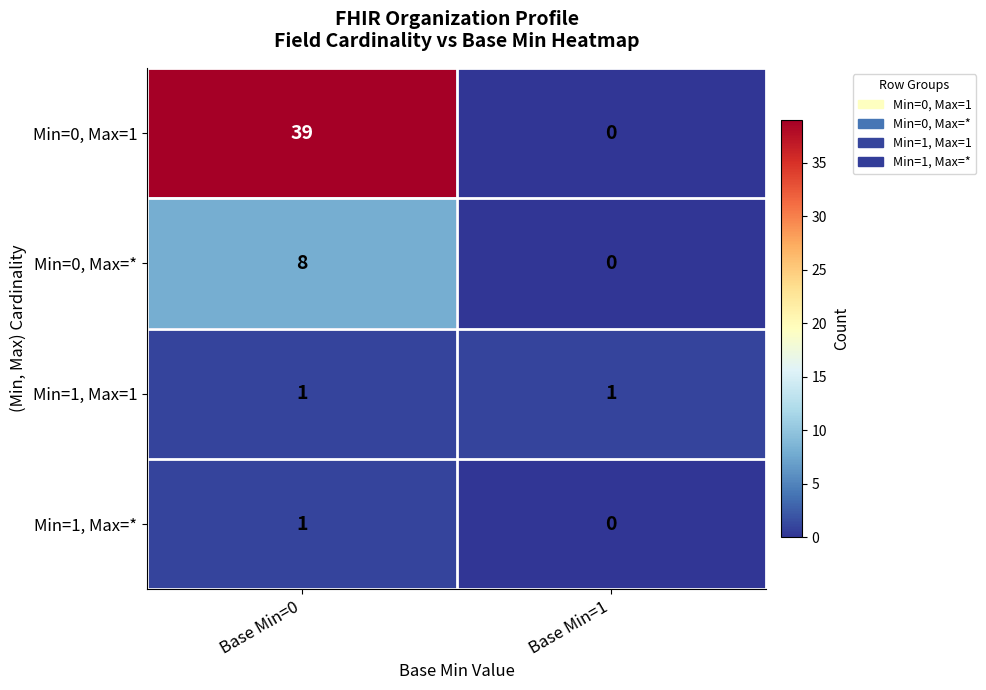

What is the maximum value shown in the chart?

39